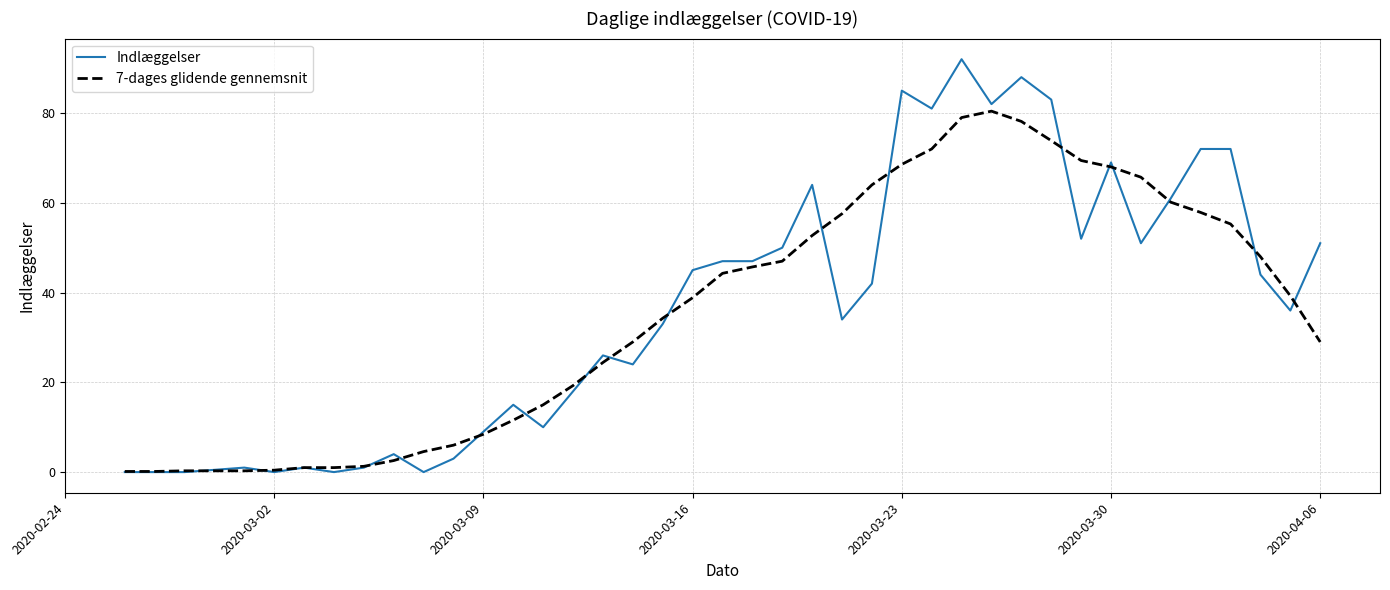

Is this an area chart (filled region under the line)?

No